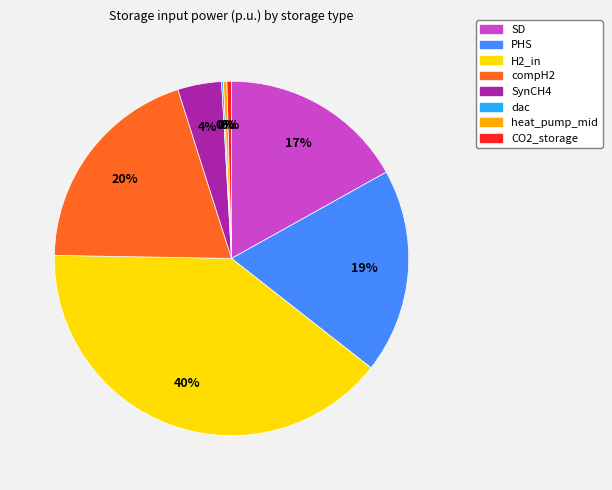

Combined, do compH2 and SynCH4 account for over 50%?

No